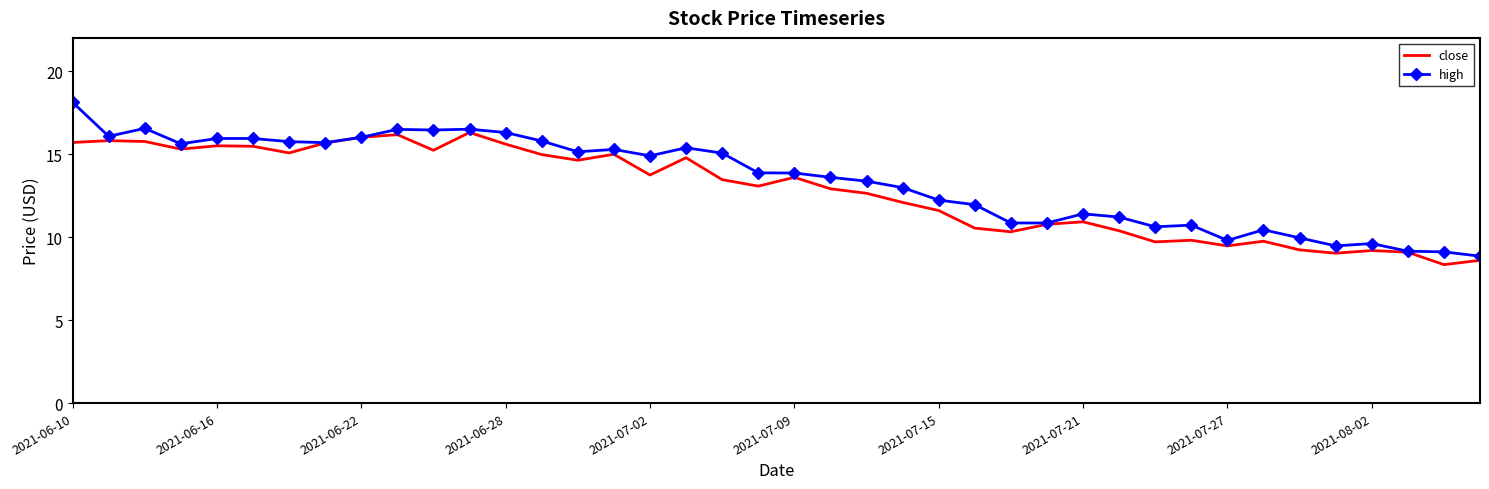

What is the minimum value for close?

8.3